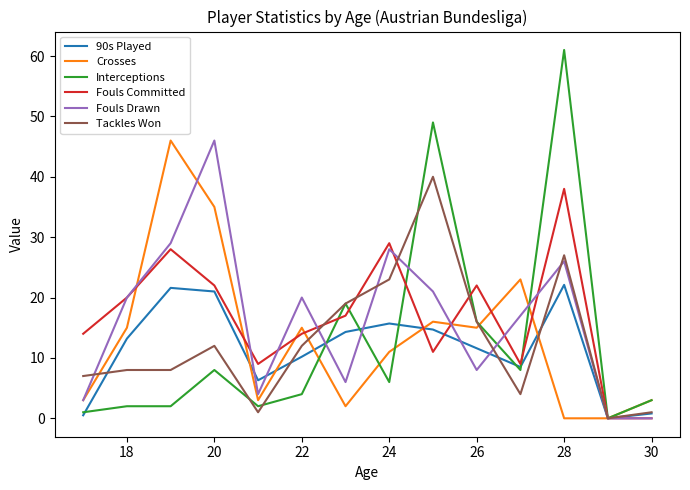

Which series has the widest spread of values?

Interceptions